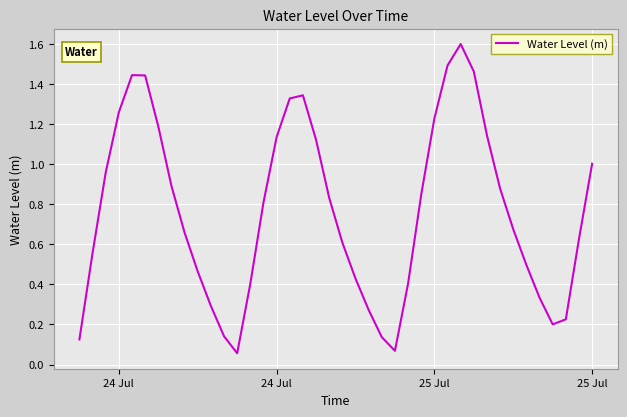

True or false: the data has more than 1 interior local peaks.

True